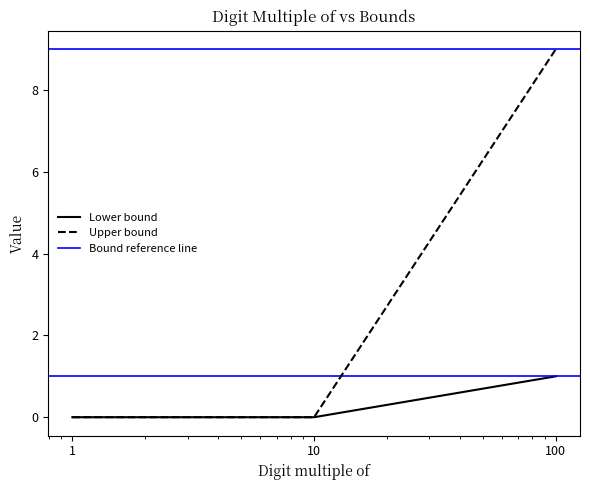

Which series has the largest total across all categories?

Upper bound